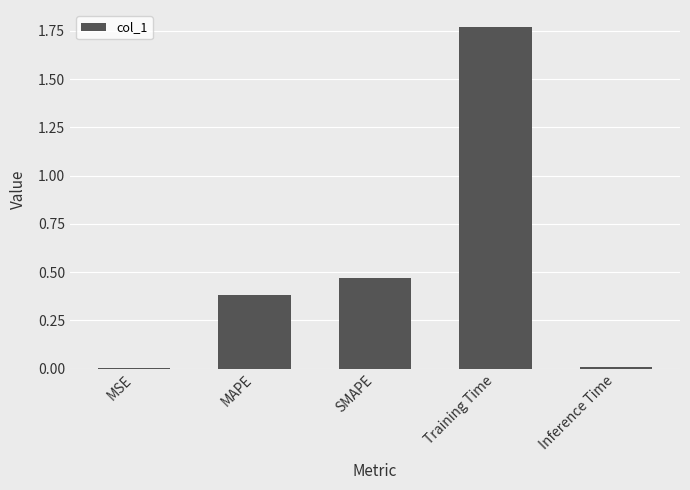

Is it true that the value at Training Time is 0.8?

False